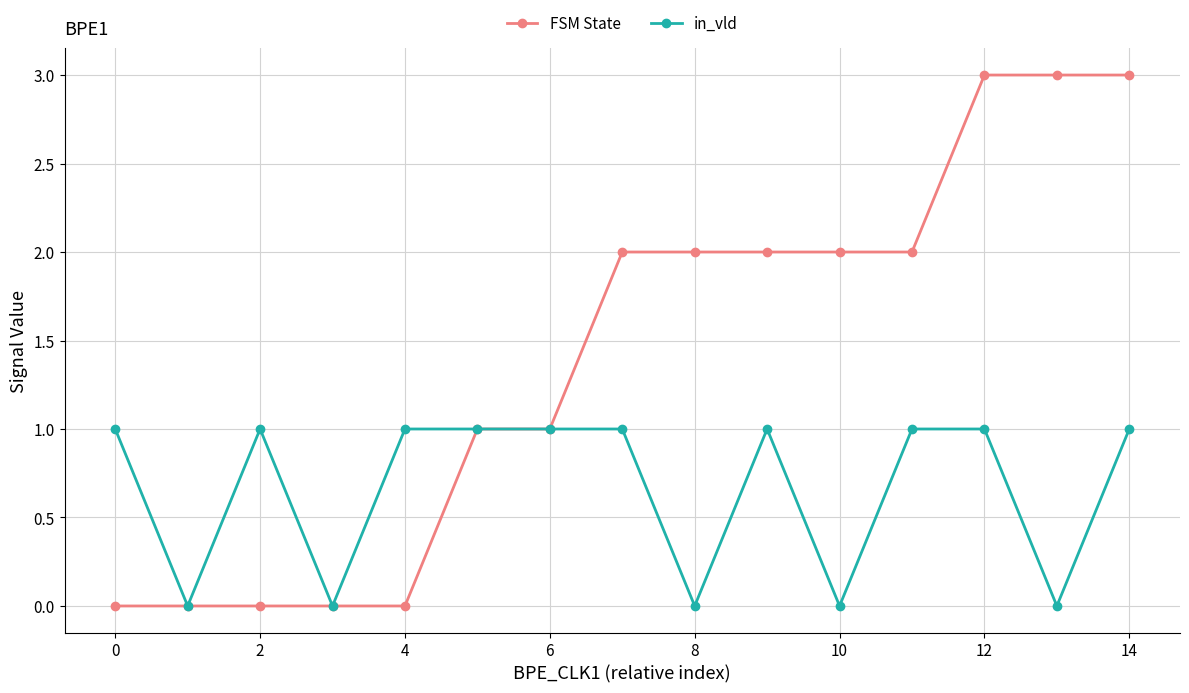

How many distinct data groups are displayed?

2